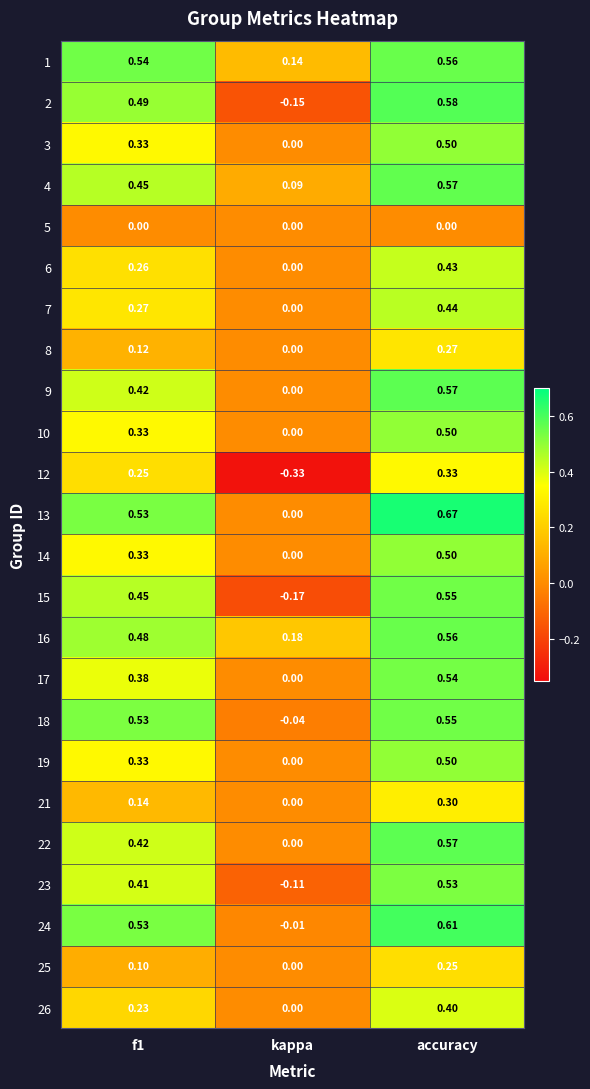

At which label is 24 closest to 0?

kappa